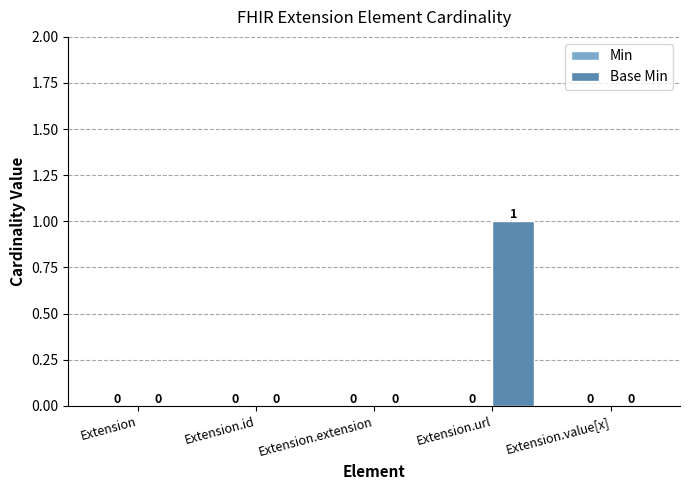

Is it true that the value at Extension is -1?

False